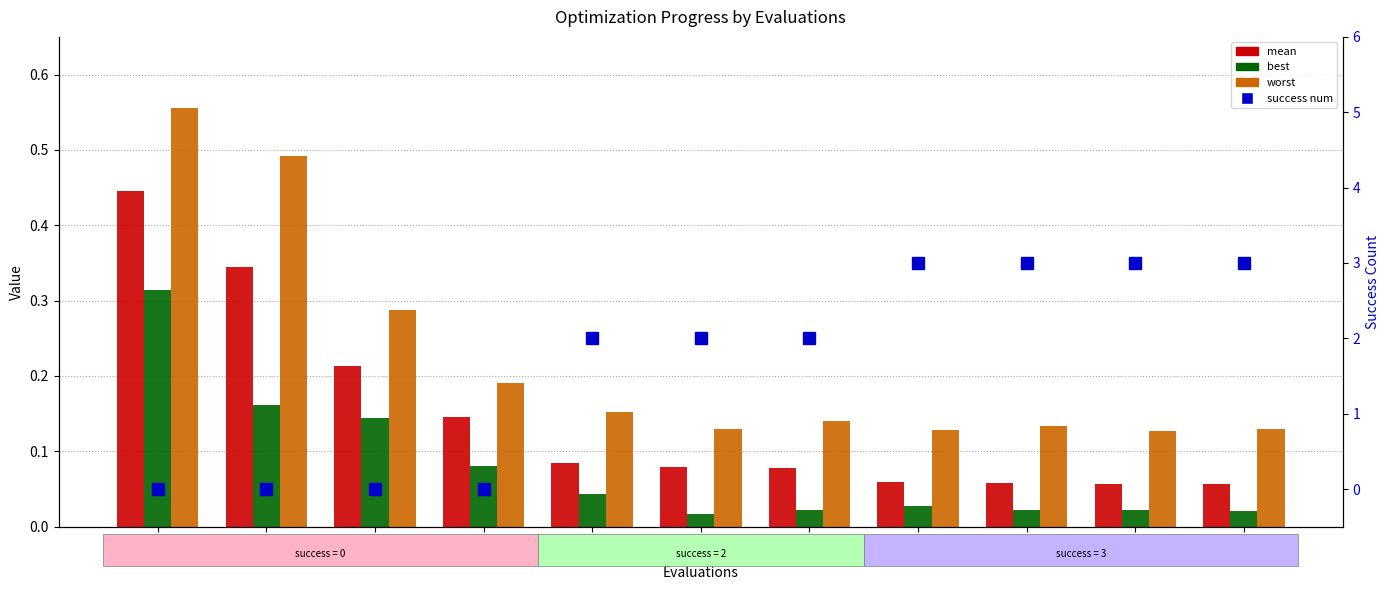

Reading left to right, what are all the values shown in this chart?

mean: 4=0.4	8=0.3	20=0.2	21=0.1	24=0.1	66=0.1	77=0.1	87=0.1	120=0.1	125=0.1	136=0.1
best: 4=0.3	8=0.2	20=0.1	21=0.1	24=0.0	66=0.0	77=0.0	87=0.0	120=0.0	125=0.0	136=0.0
worst: 4=0.6	8=0.5	20=0.3	21=0.2	24=0.2	66=0.1	77=0.1	87=0.1	120=0.1	125=0.1	136=0.1
success num: 4=0.0	8=0.0	20=0.0	21=0.0	24=2.0	66=2.0	77=2.0	87=3.0	120=3.0	125=3.0	136=3.0